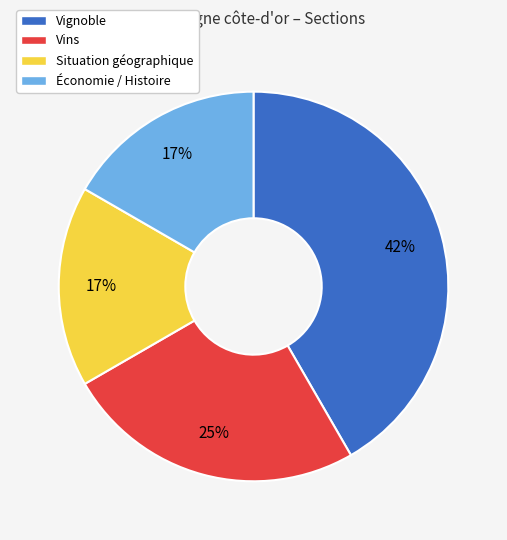

To the nearest percent, what percentage of the pie is Situation géographique?

17%